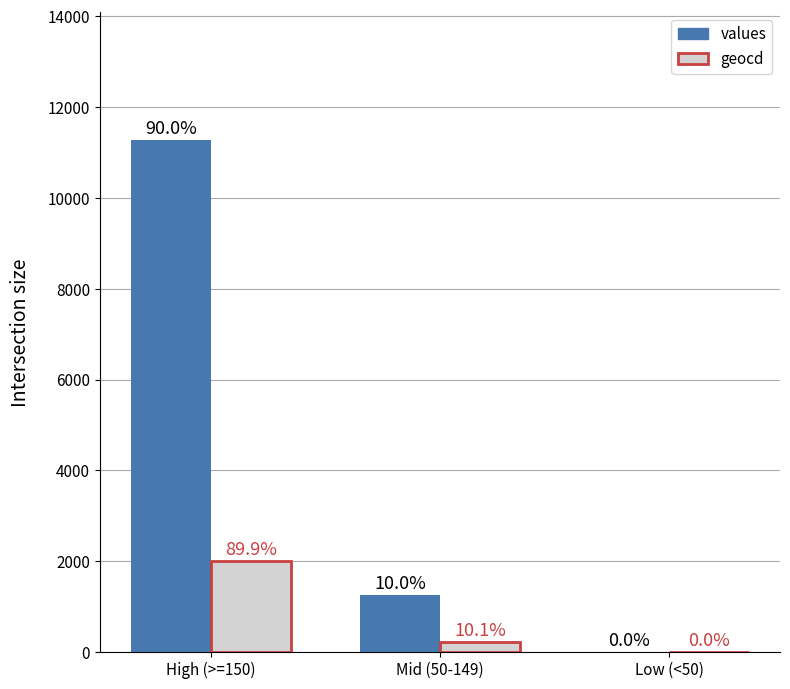

Which category has the lowest value in the geocd series?

Low (<50)